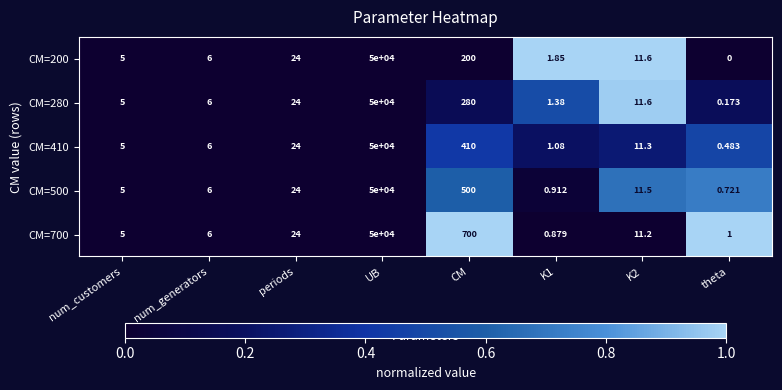

At which category is the sum across all series the highest?

UB